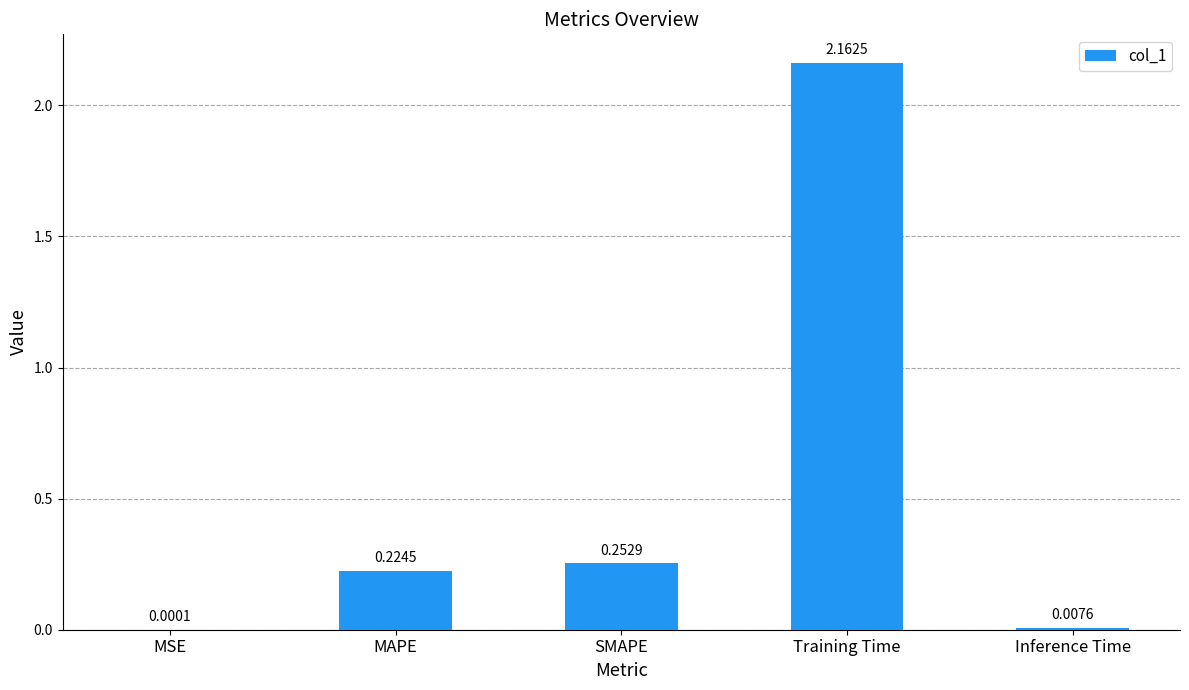

Is it true that the value at Training Time is 1.5?

False